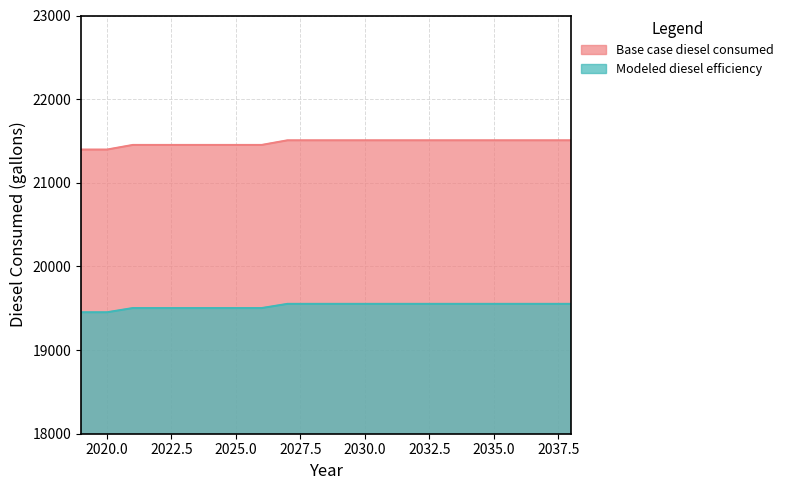

How many distinct data groups are displayed?

2